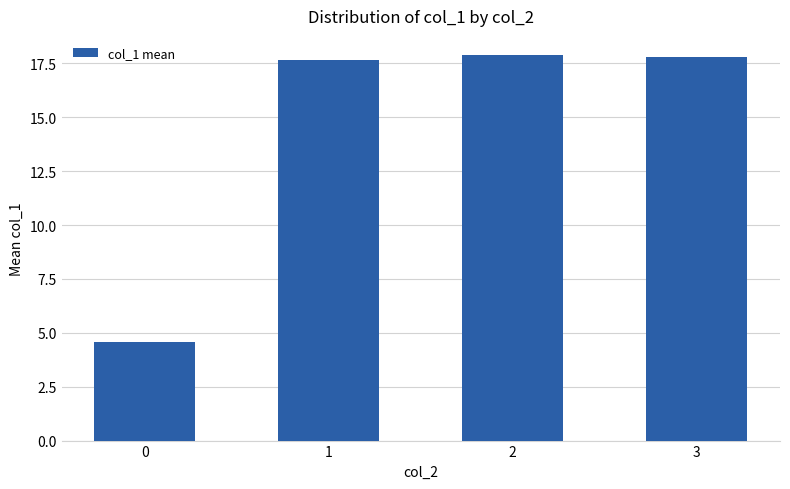

What is the average value?

14.5